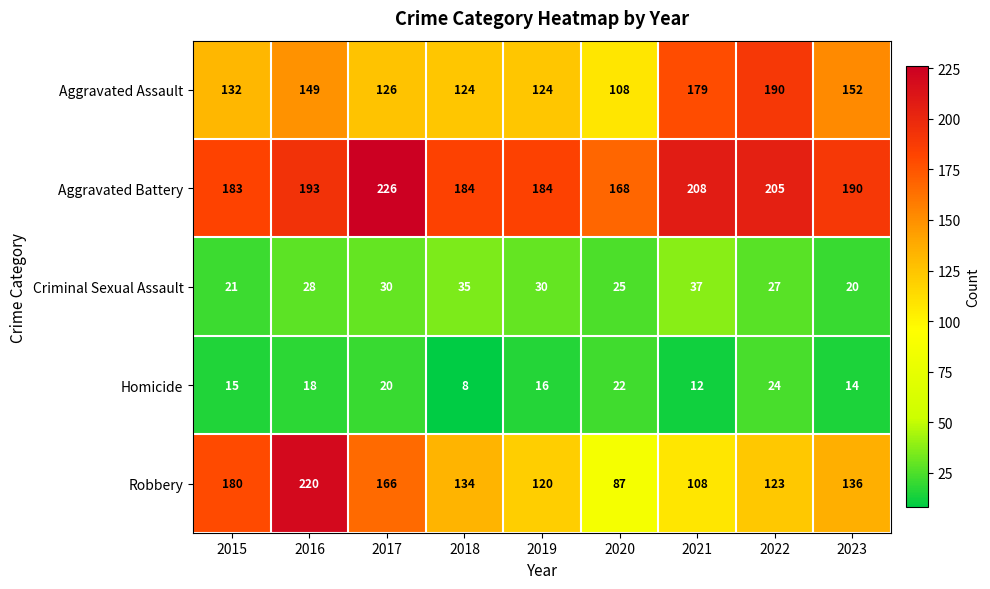

Which series has the largest range (max minus min)?

Robbery